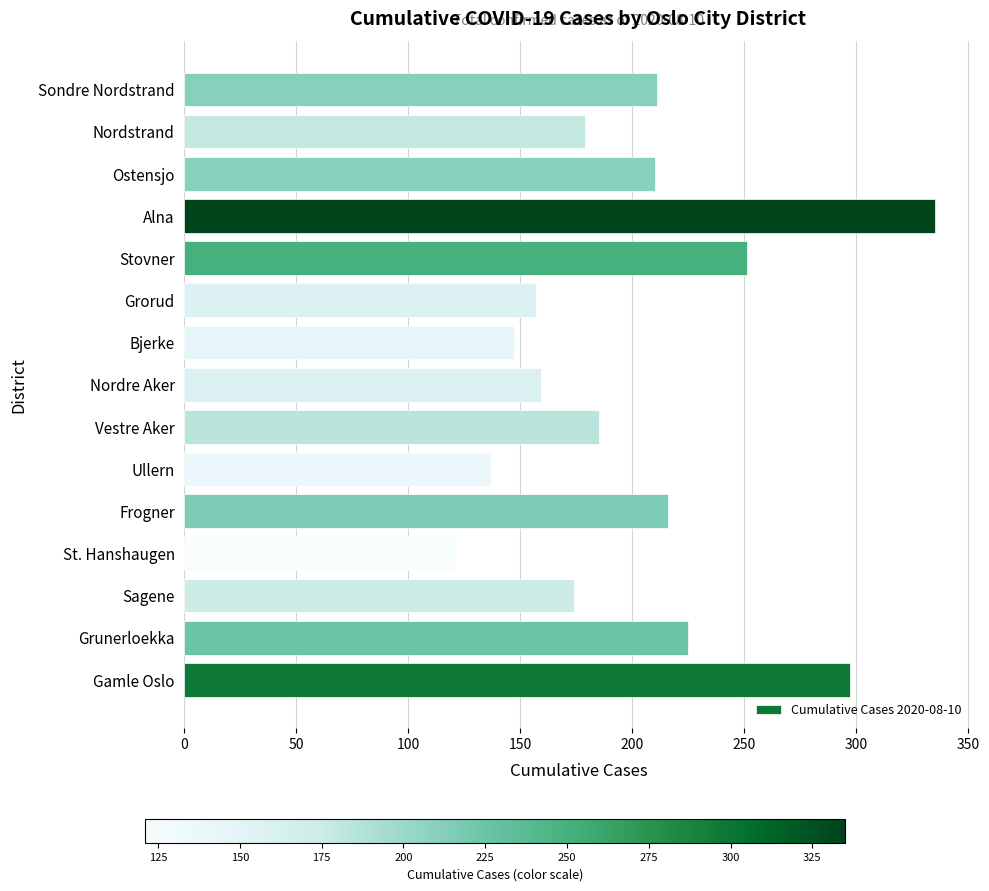

What is the difference between the values at Ullern and Sondre Nordstrand?

74